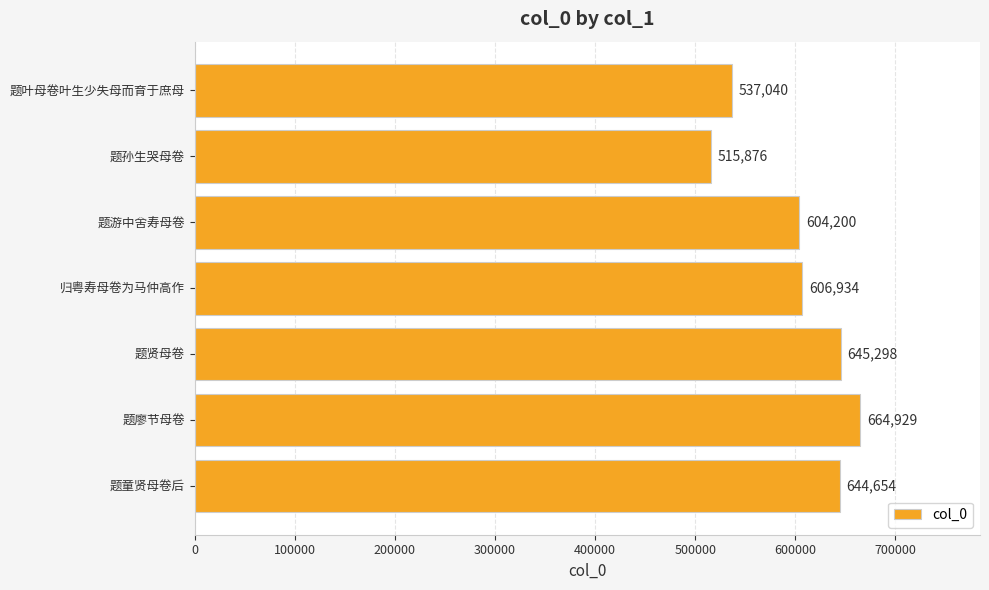

What is the approximate value at 题贤母卷, to the nearest 100?

645300